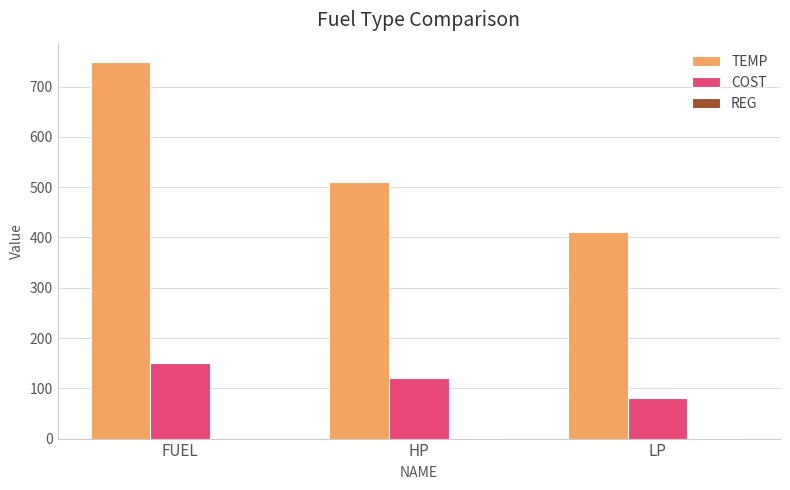

Which label corresponds to the largest value in the chart?

FUEL